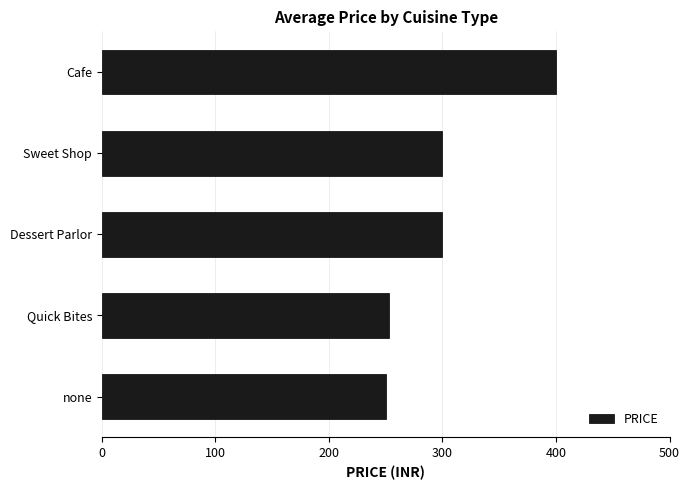

Reading bottom to top, list all the values displayed in this chart.

250	253	300	300	400